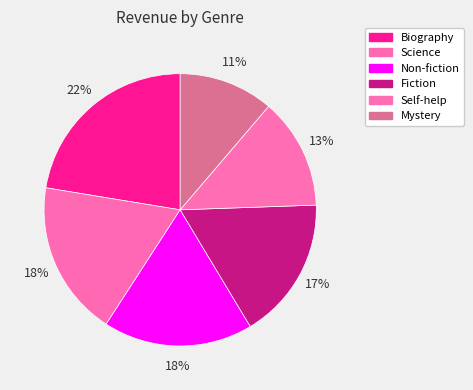

To the nearest percent, what is the average slice percentage?

17%